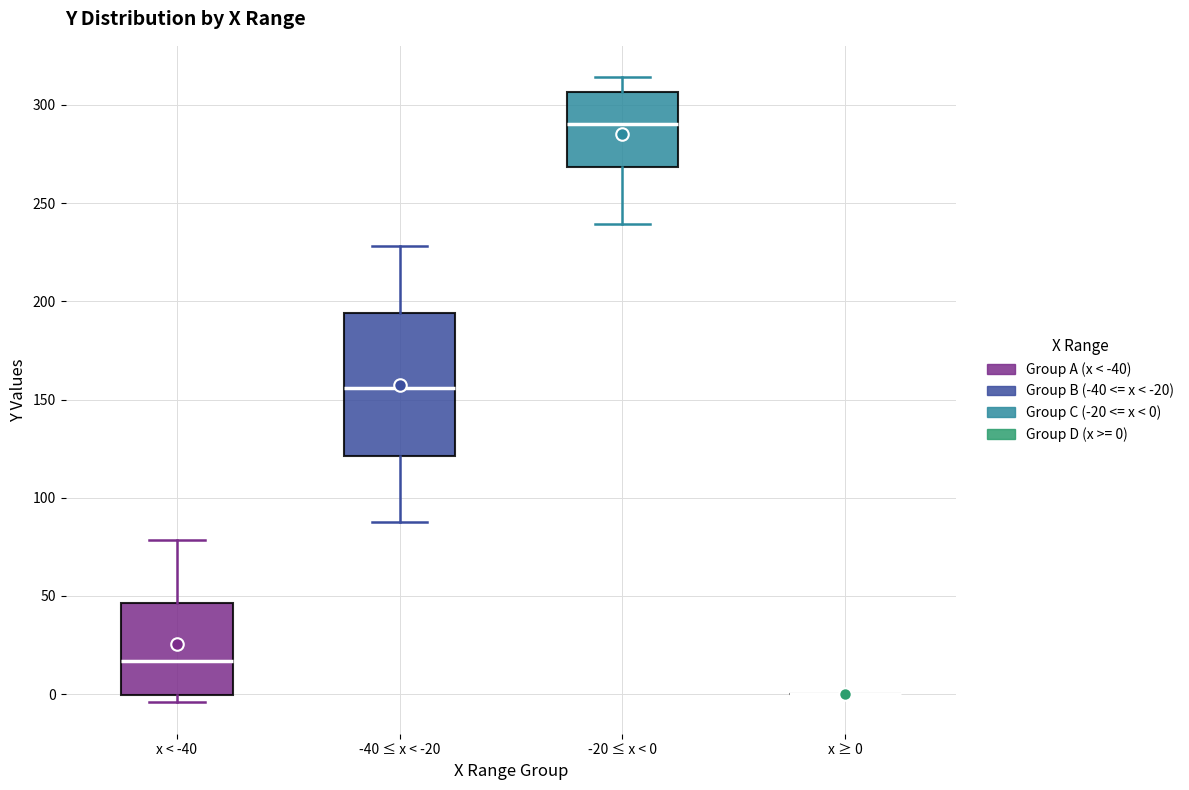

Reading left to right, transcribe this box plot: for each box, give where its median line is, the range the box spans, and where its two whiskers end, as read against the y-axis. The values are not printed on the chart, so give them approximately, as read against the axis.

x < -40: median 15, box 0 to 45, whiskers -5 to 80
-40 ≤ x < -20: median 155, box 120 to 195, whiskers 90 to 230
-20 ≤ x < 0: median 290, box 270 to 305, whiskers 240 to 315
x ≥ 0: box collapsed to a line at 0, whiskers 0 to 0